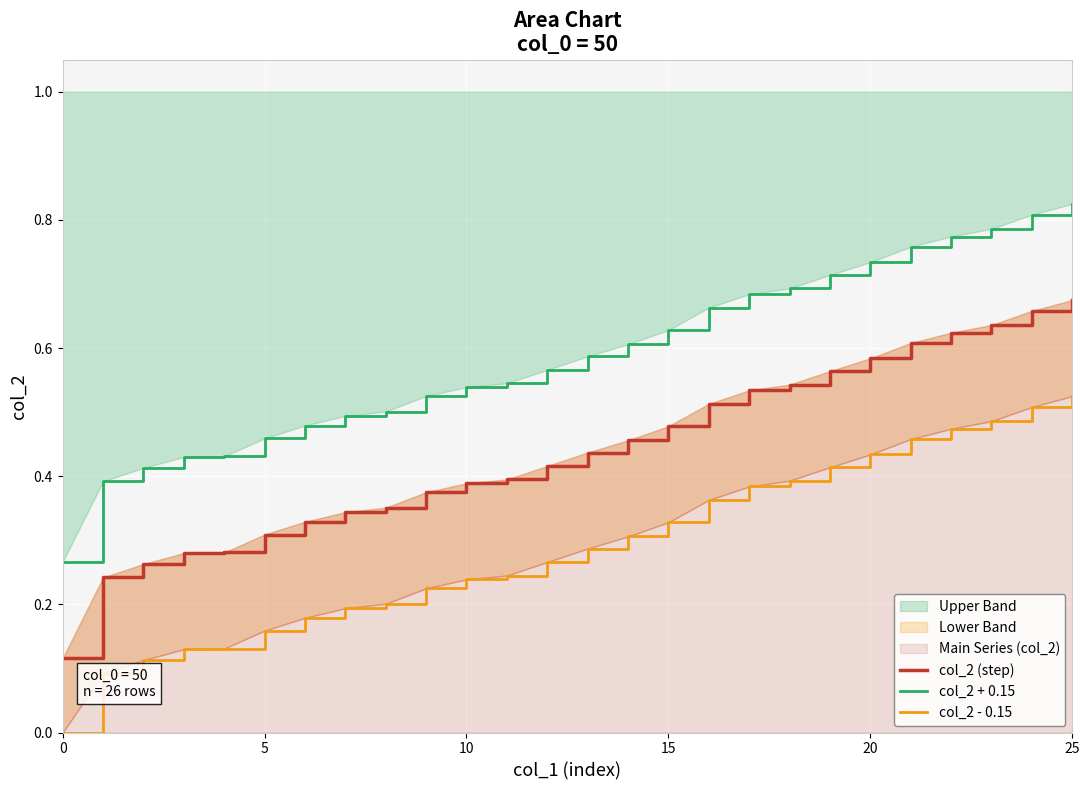

How many col_2 + 0.15 values are between 0 and 1?

26